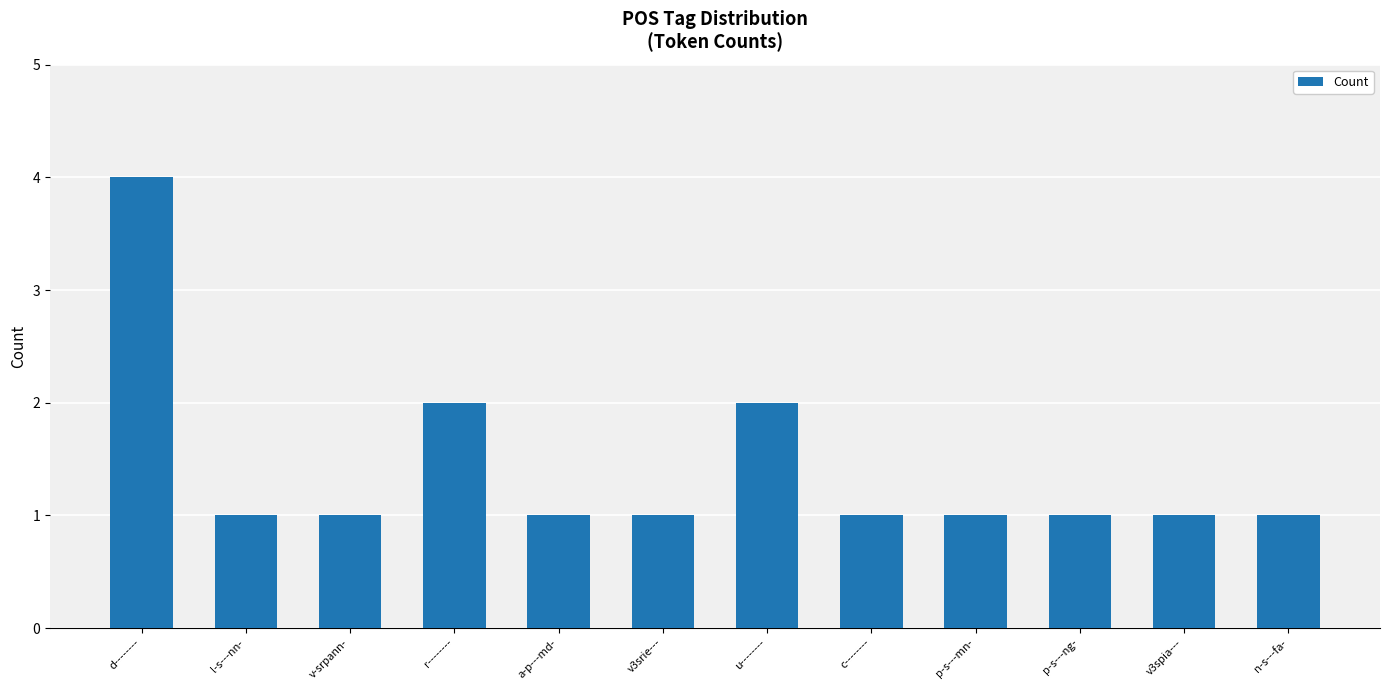

Approximately how many times larger is the value at v3srie--- compared to c--------?

1.0